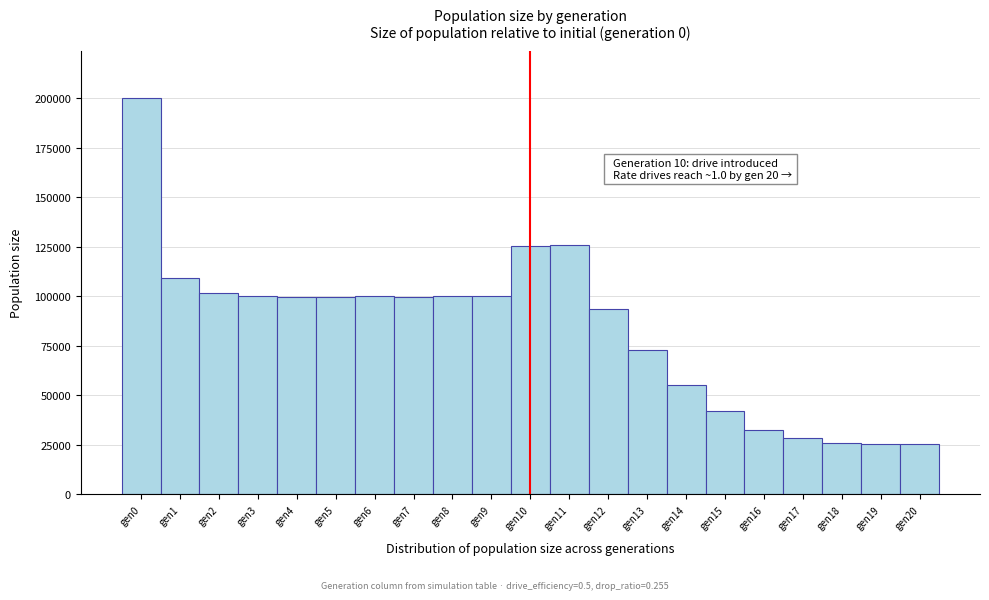

Over which range of the x-axis is the bar tallest?

-0.5 to 0.5